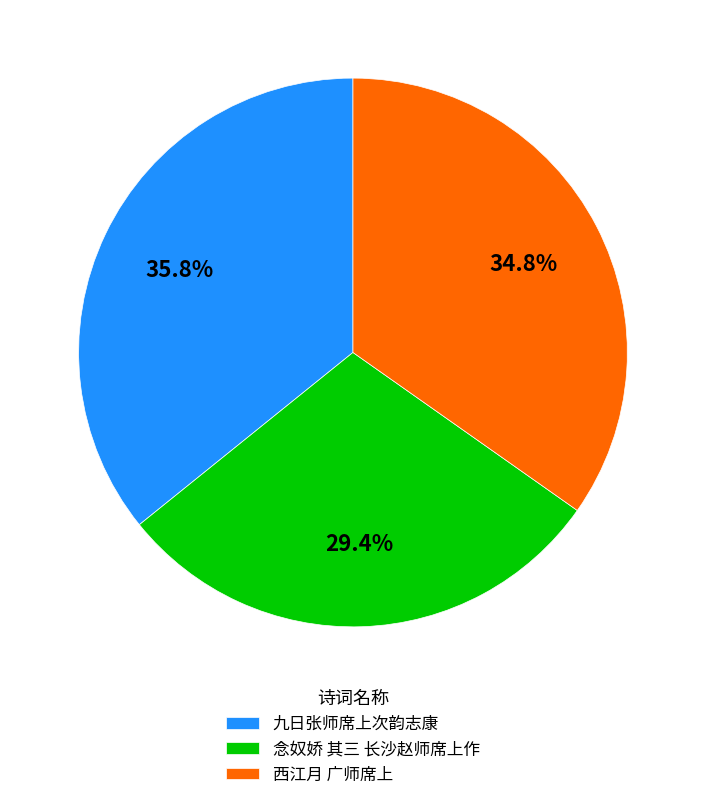

Which slice is the largest?

九日张师席上次韵志康